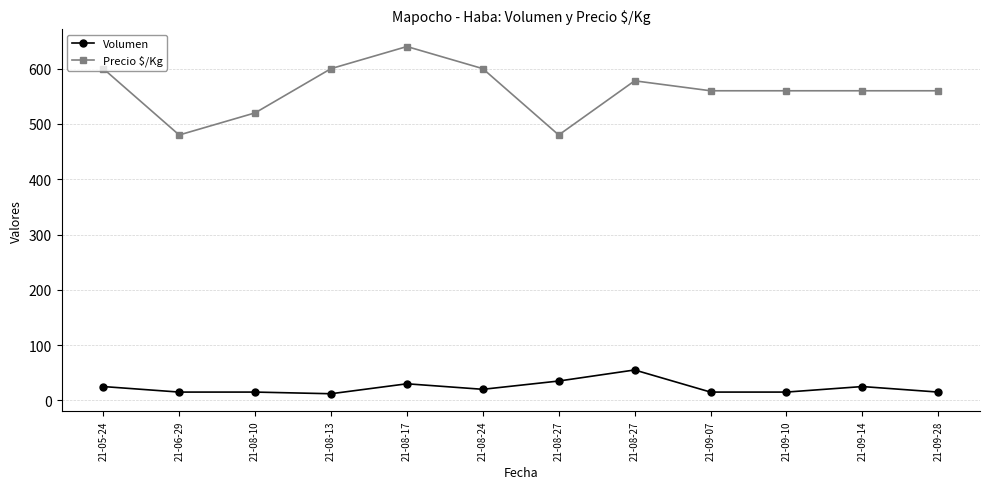

How many distinct data groups are displayed?

2